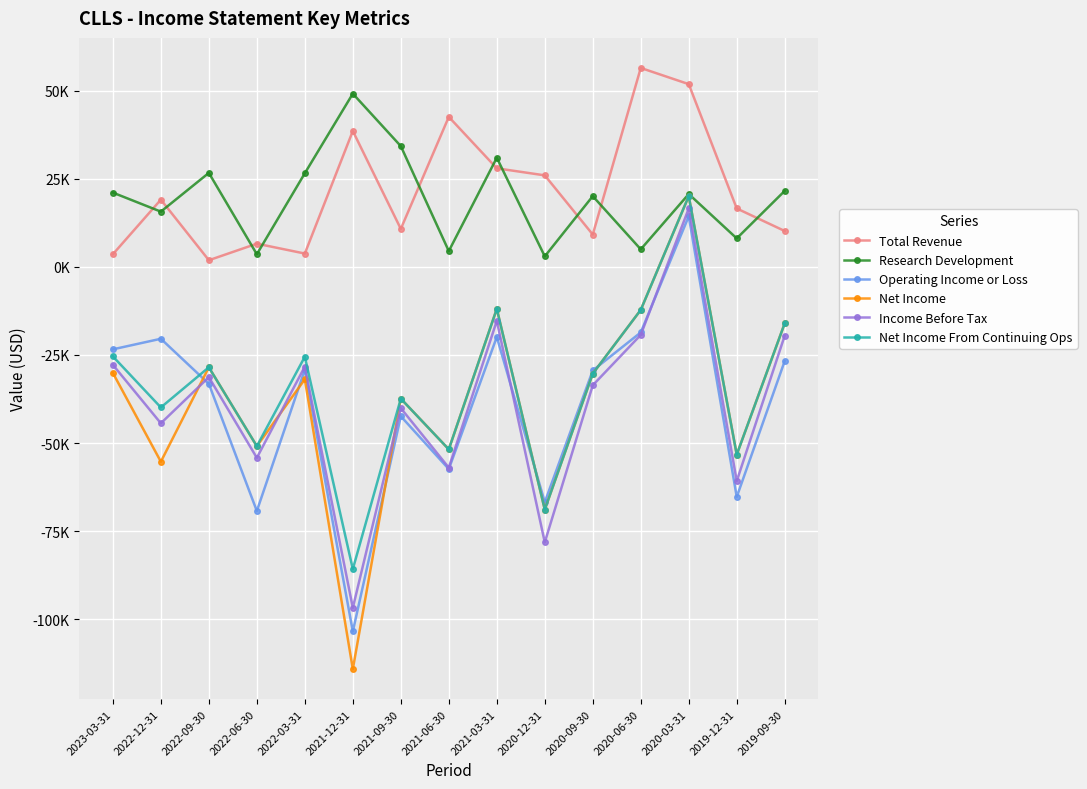

What is the label of the 8th point from the right?

2021-06-30